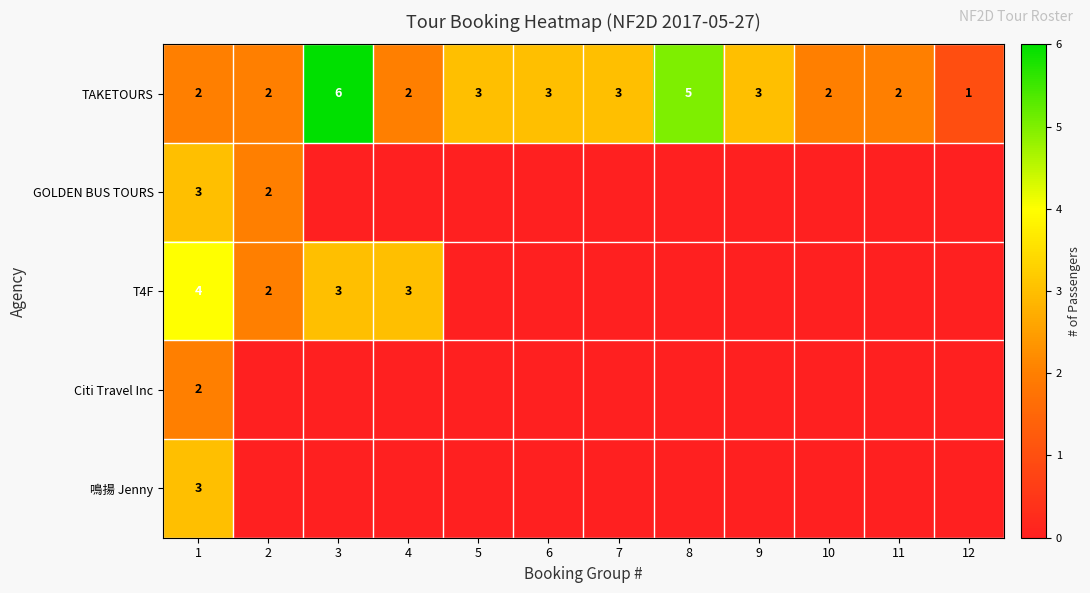

The value of TAKETOURS at 8 is 5. True or false?

True